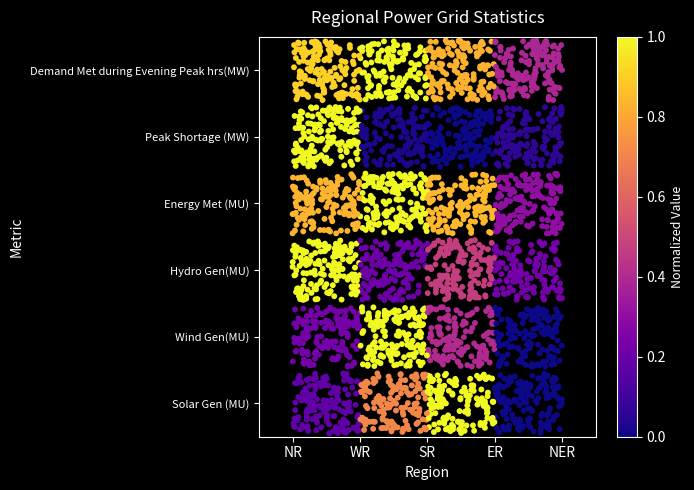

Read the Energy Met (MU) value at SR.

888.0